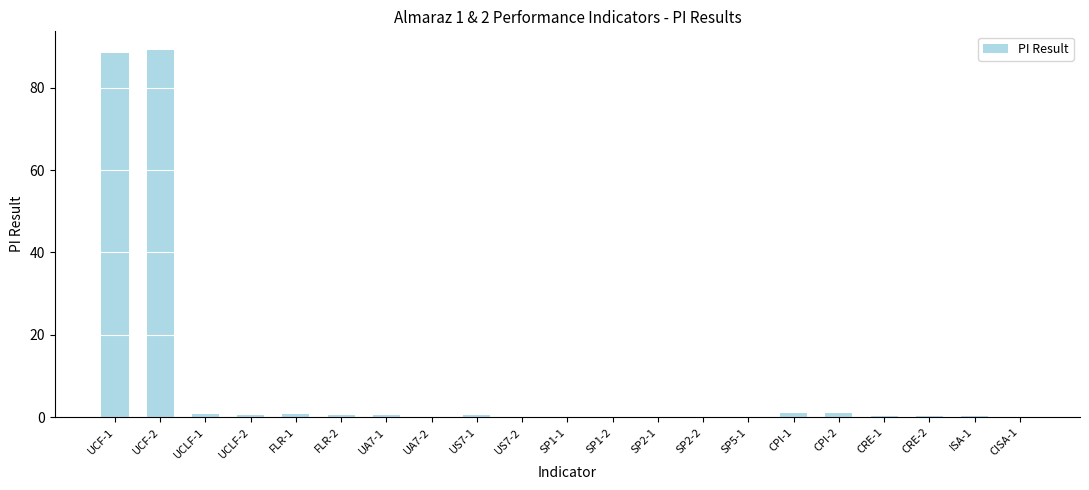

What is the sum of all values?

184.6